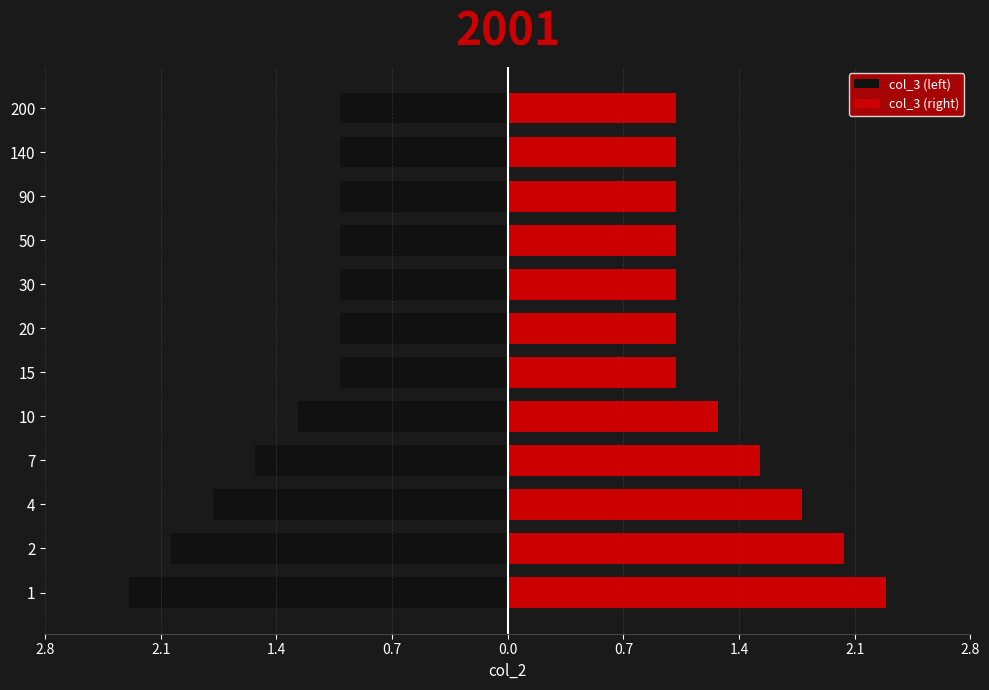

Are the bars grouped side by side (vs. stacked)?

Yes